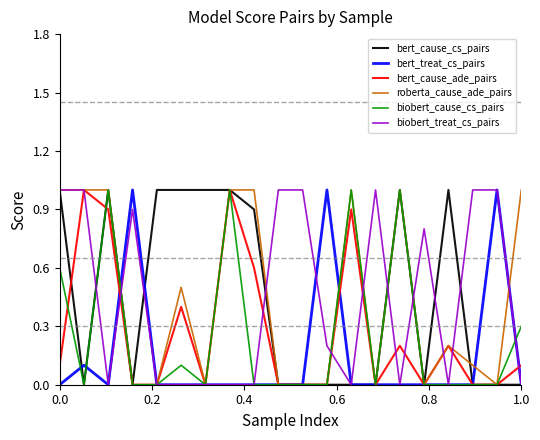

What are all the series names shown in the legend?

bert_cause_cs_pairs, bert_treat_cs_pairs, bert_cause_ade_pairs, roberta_cause_ade_pairs, biobert_cause_cs_pairs, biobert_treat_cs_pairs